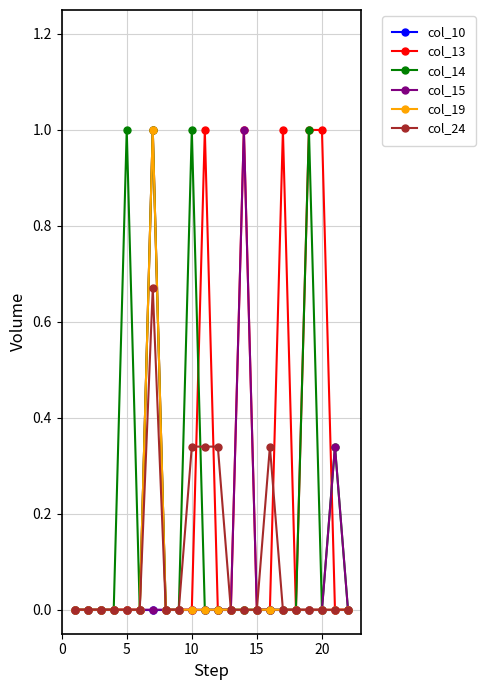

What is the maximum value shown in the chart?

1.0